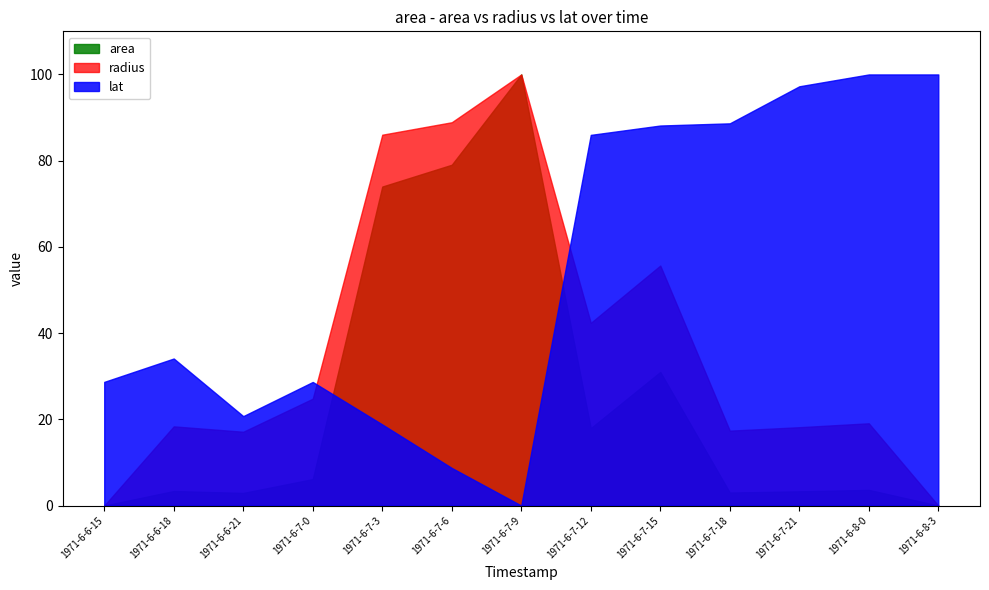

The value of lat at 1971-6-7-0 is 43.6. True or false?

False